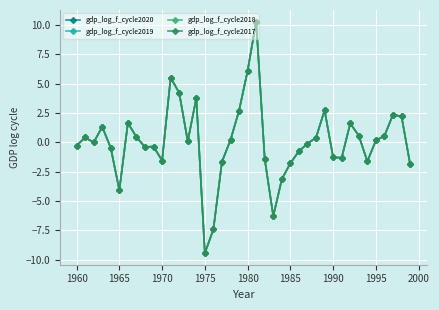

What is the greatest value displayed?

10.3